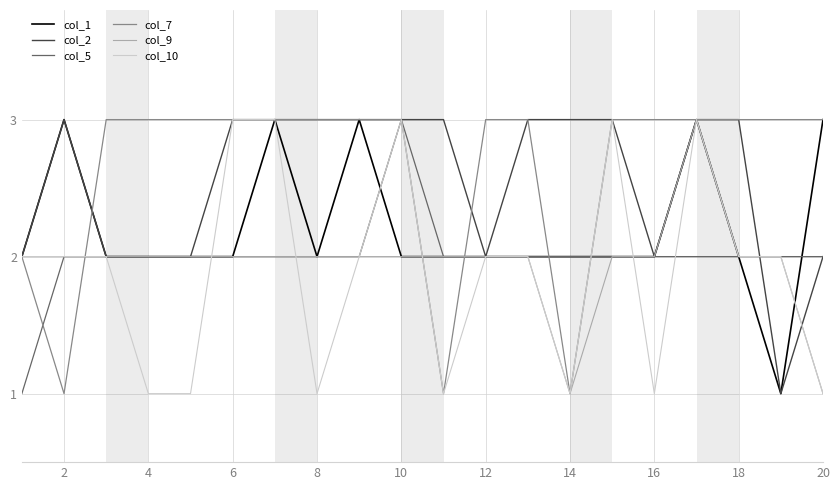

What is the sum of all col_5 values?

40